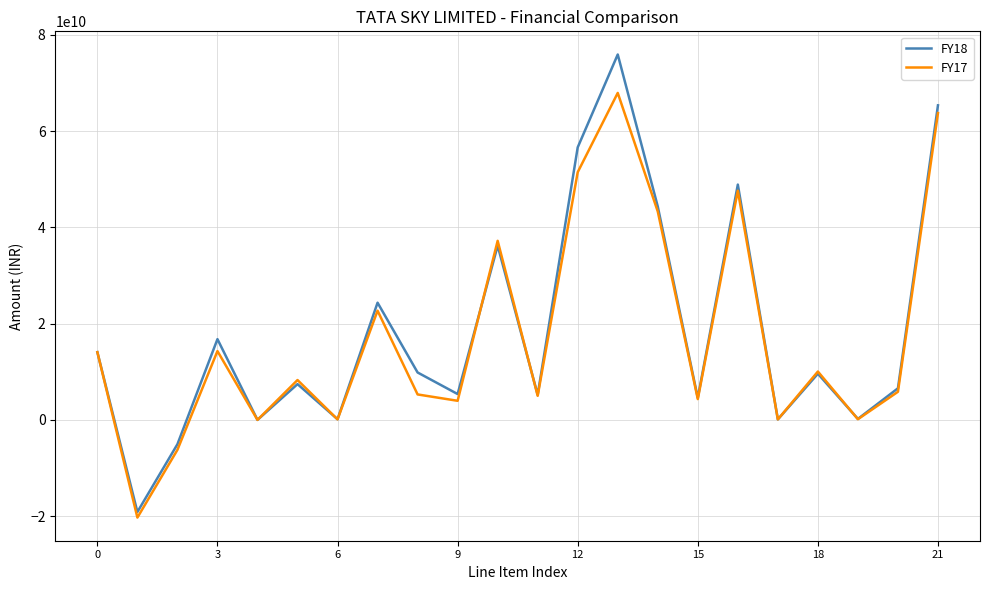

What are all the series names shown in the legend?

FY18, FY17